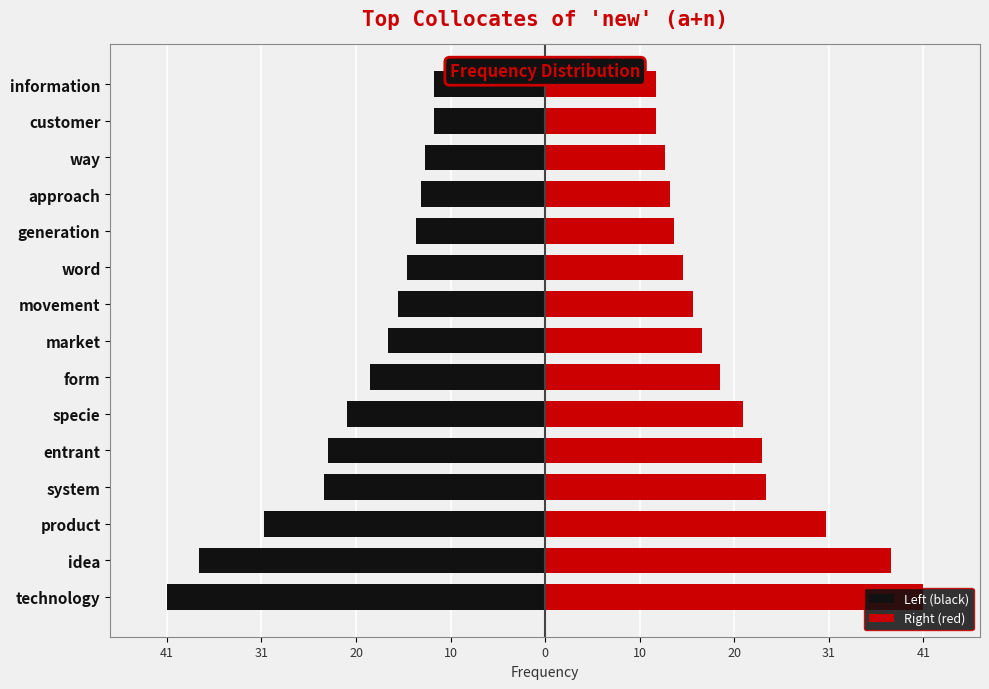

At market, list the series in order from largest to smallest.

Right (red), Left (black)